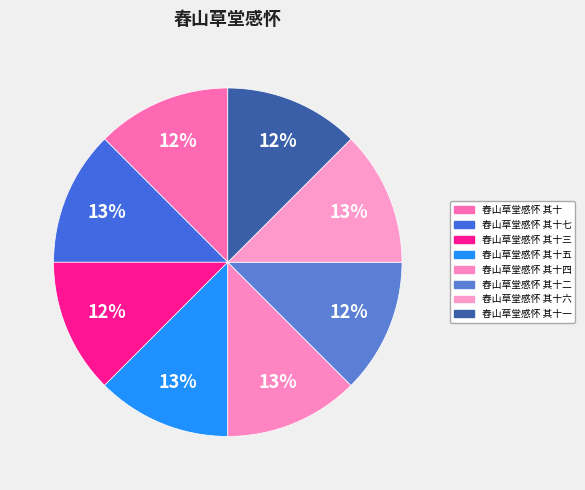

Which category has the biggest portion of the pie?

舂山草堂感怀 其十七